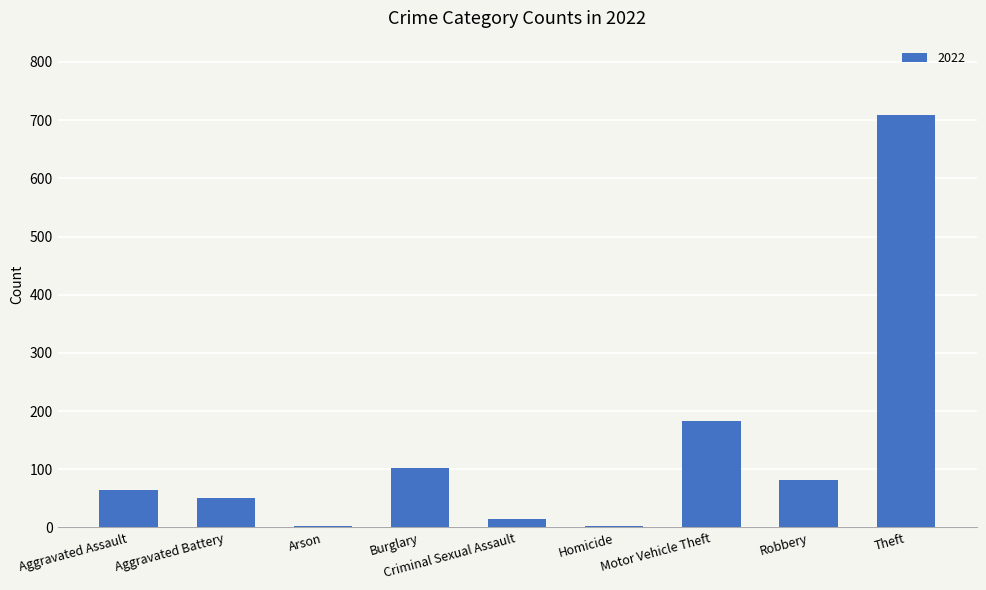

At which category does the chart reach its peak across all series?

Theft